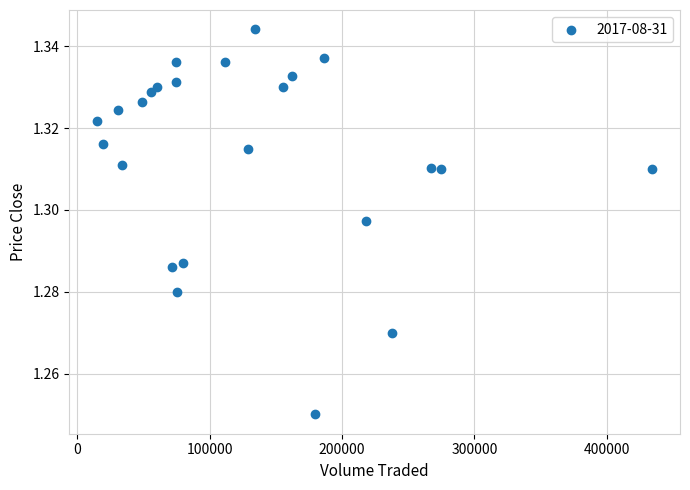

What is the range of X values (max minus min)?

419202.4